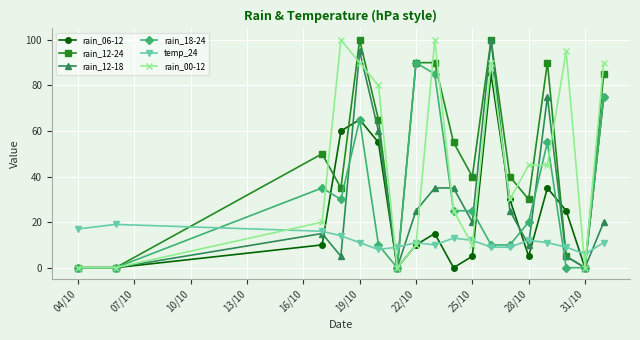

What is the maximum value shown in the chart?

100